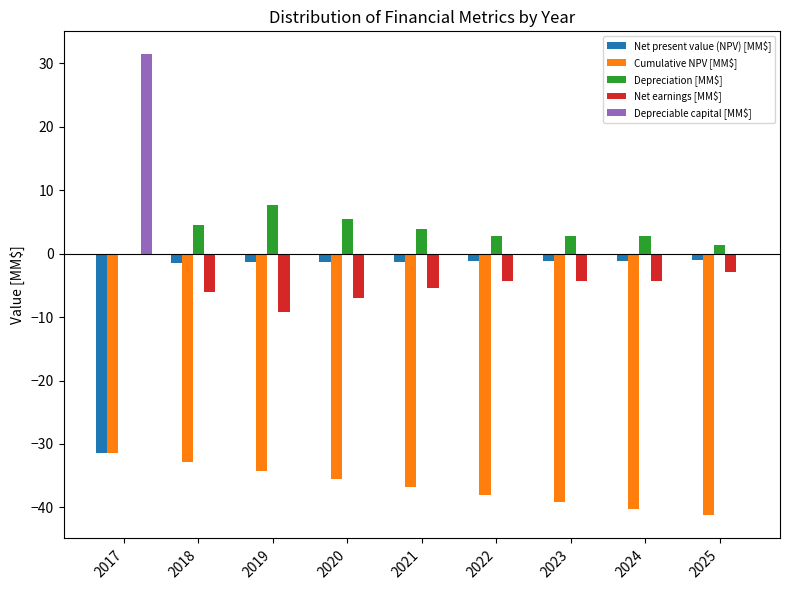

How many series are shown in this chart?

5